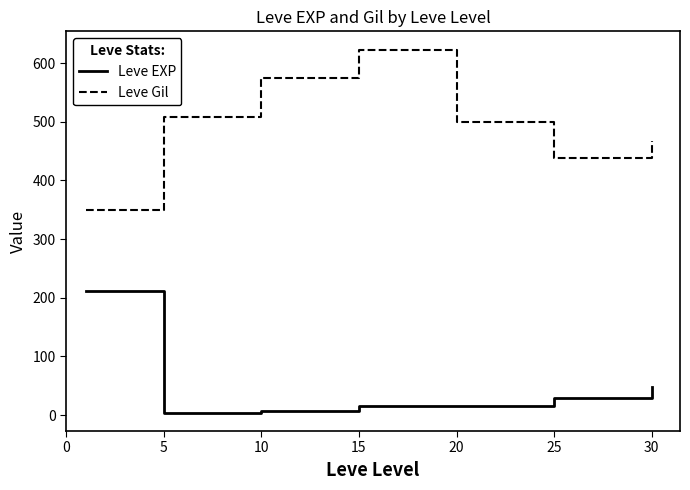

What is the difference between the second highest and minimum values in the Leve EXP series?

43.3